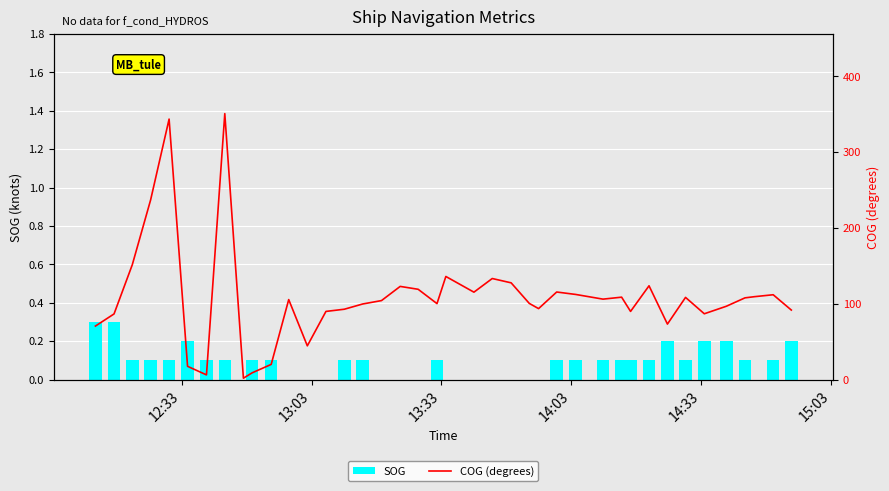

List the series in order of their peak value, lowest first.

SOG, COG (degrees)